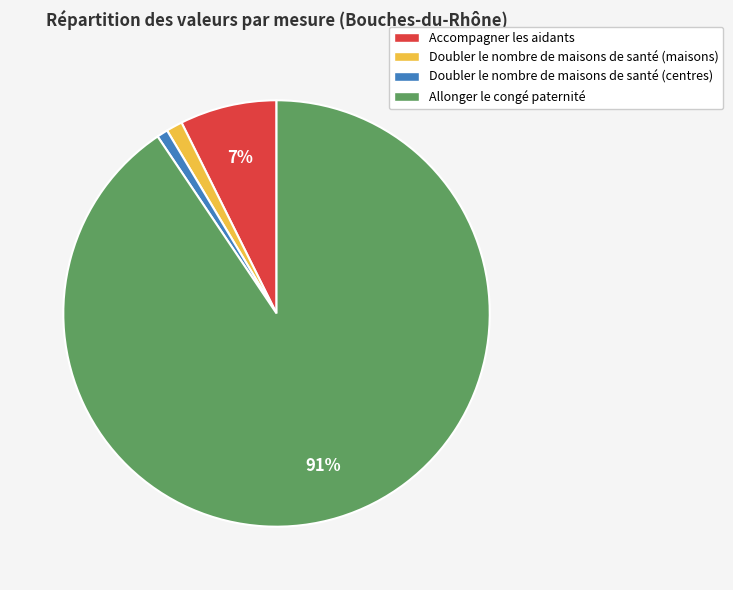

Does Allonger le congé paternité account for over 50% of the chart?

Yes